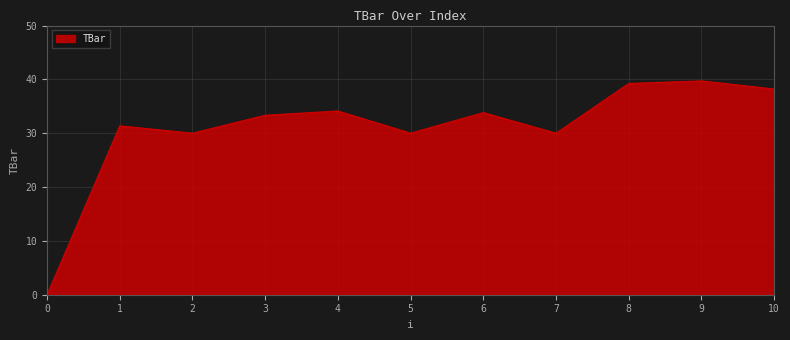

Is it true that the value at 7 is 9.7?

False